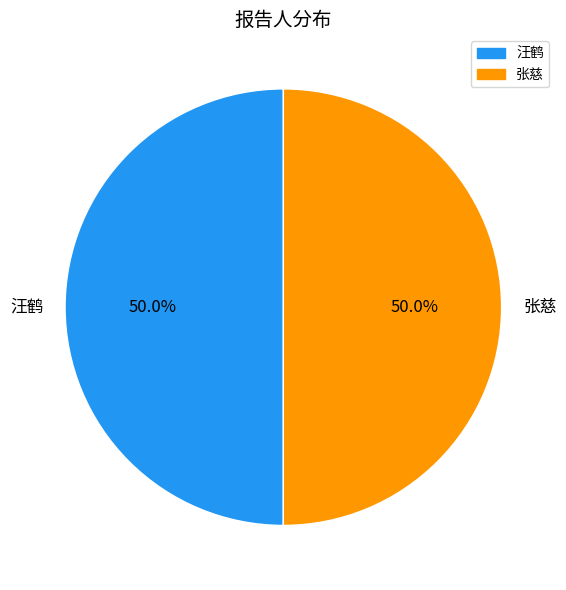

Do 汪鹤 and 张慈 together represent more than half of the pie?

Yes